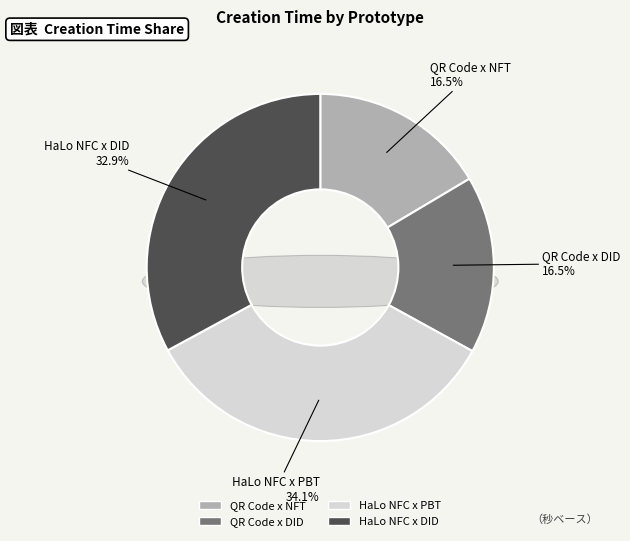

Rank the categories by value from highest to lowest.

HaLo NFC x PBT, HaLo NFC x DID, QR Code x DID, QR Code x NFT